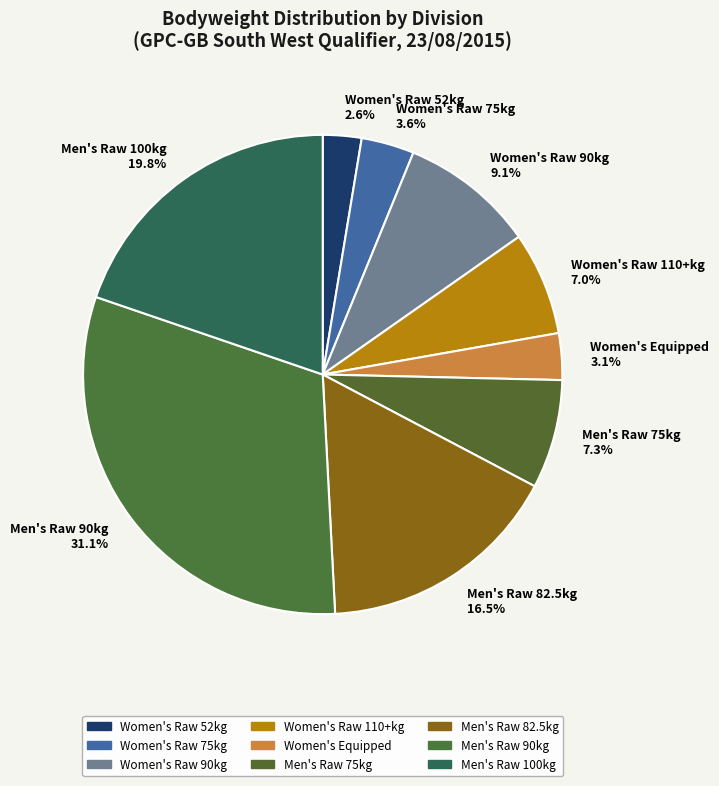

What portion of the pie excludes Women's Raw 52kg?

97.4%